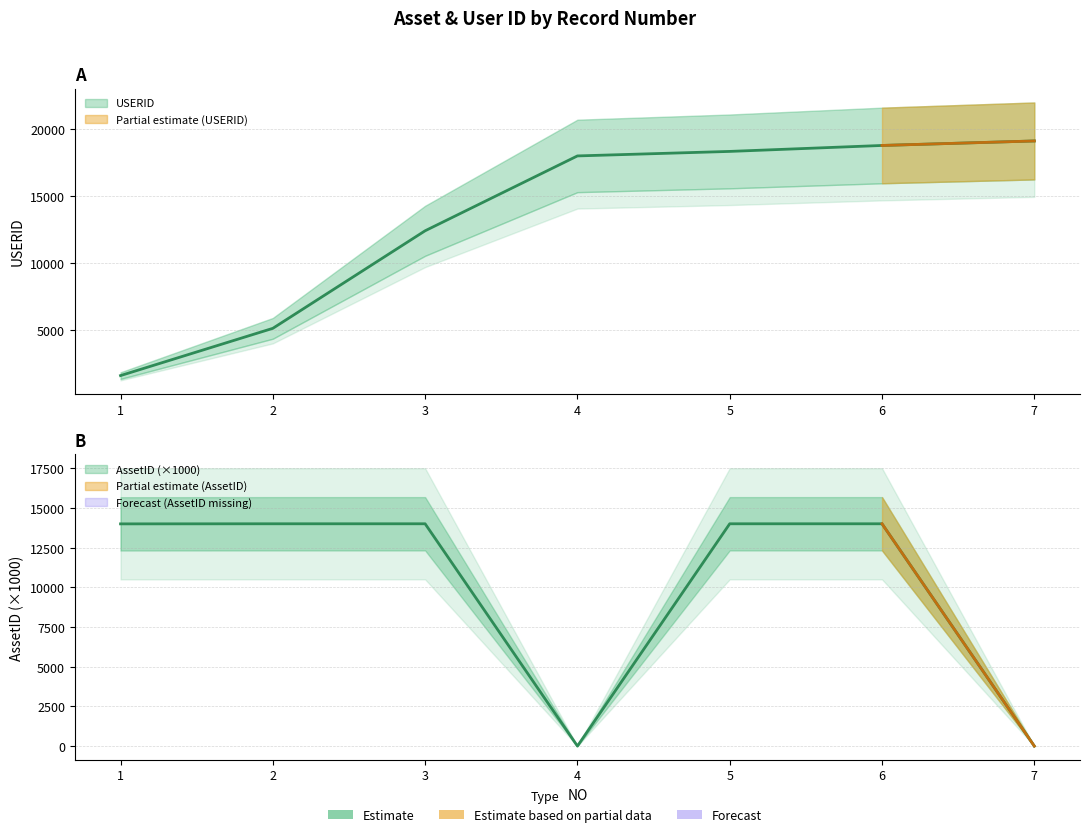

The AssetID series shows 0.0 at 7. True or false?

True